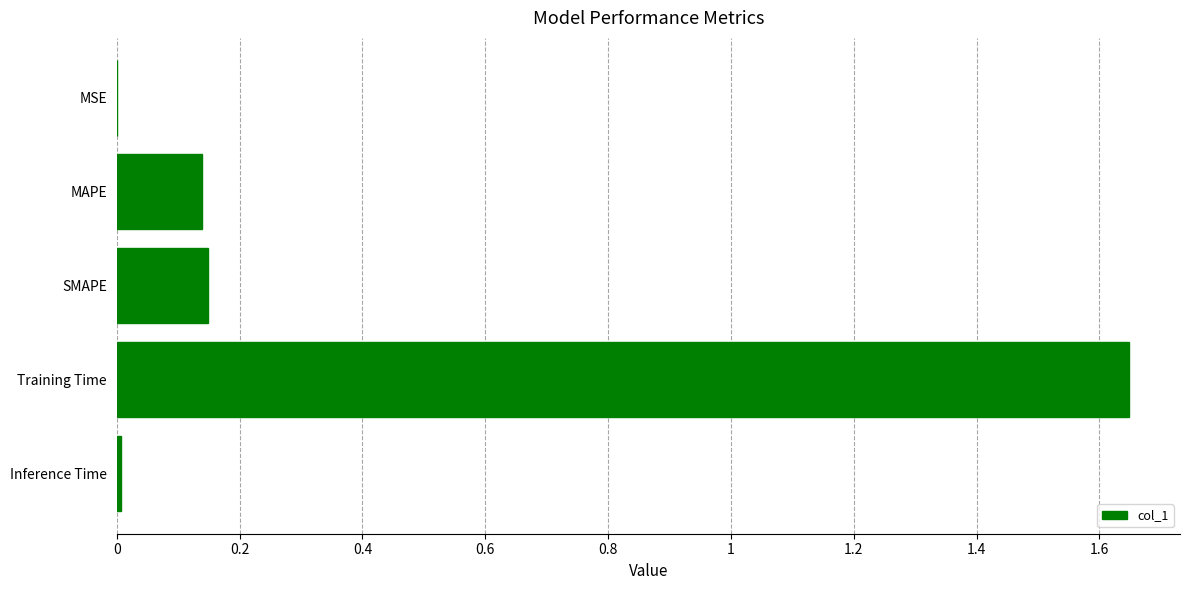

What is the sum of all values?

1.9